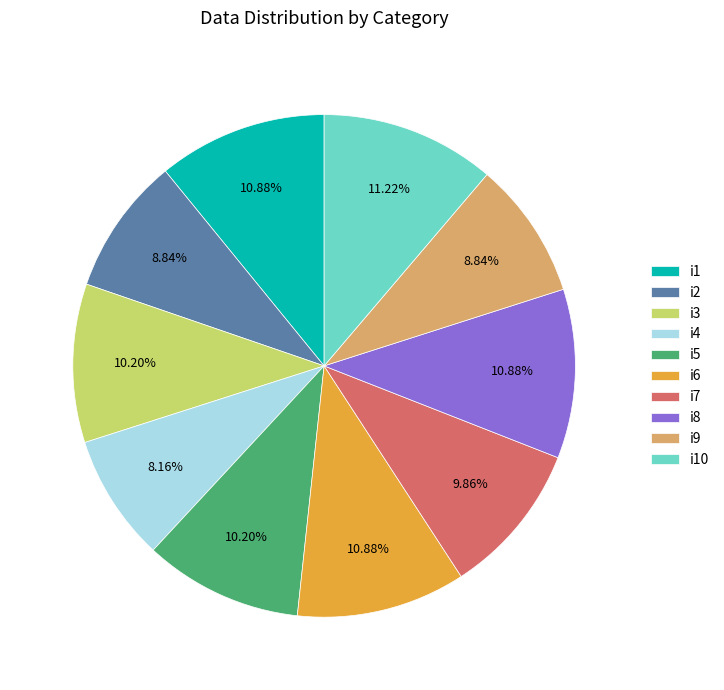

What is the ratio of the value at i4 to the value at i9?

0.9